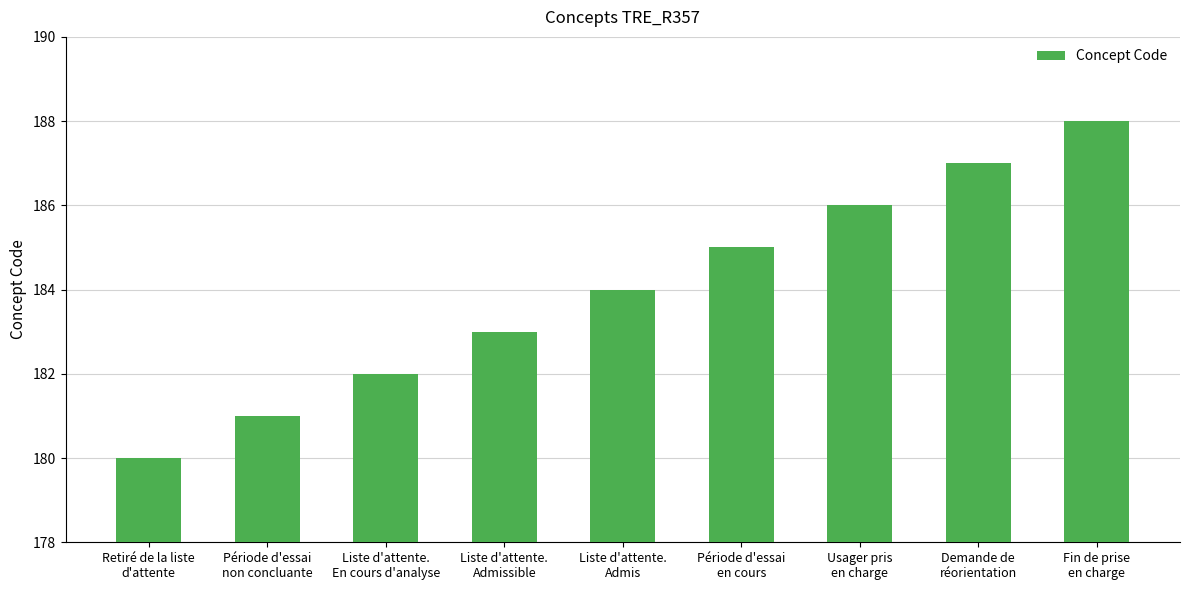

Is it true that the value at Fin de prise
en charge is 336?

False